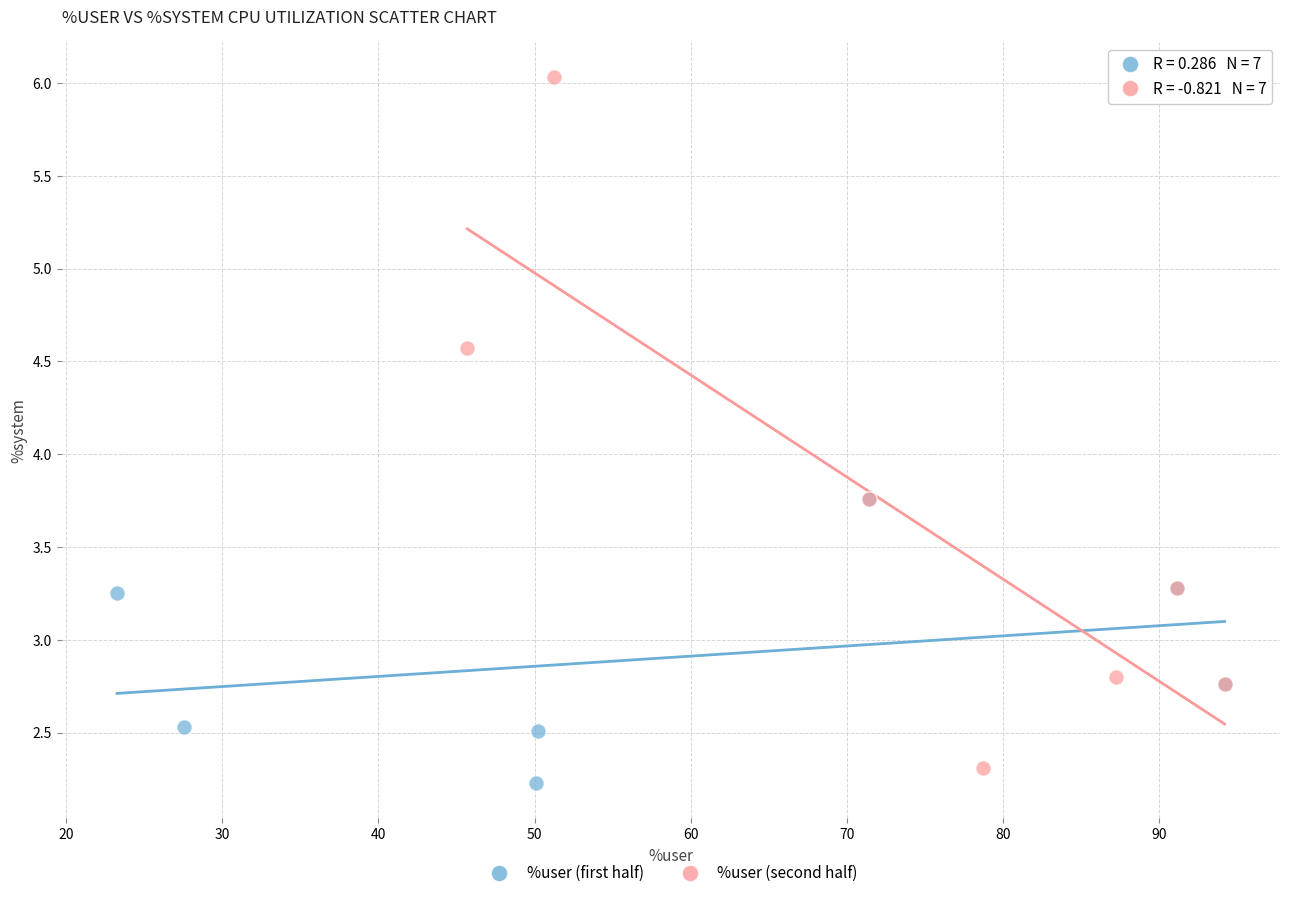

Which series has the widest spread of Y values?

%user (second half)